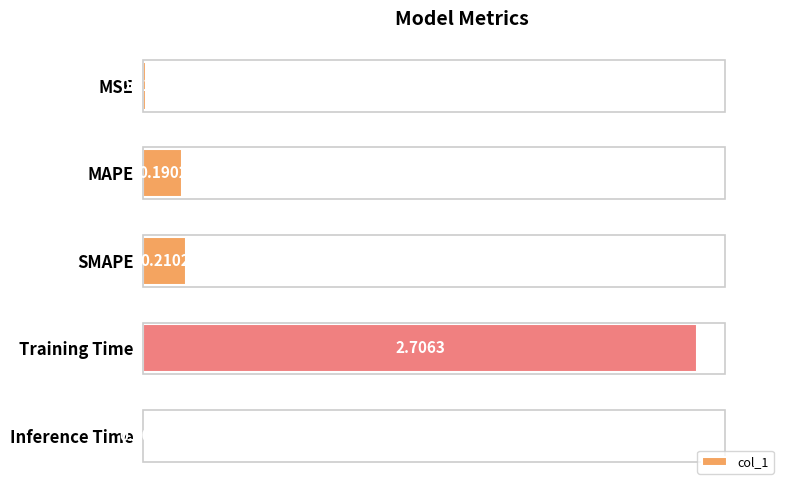

At which category does the chart reach its peak across all series?

Training Time